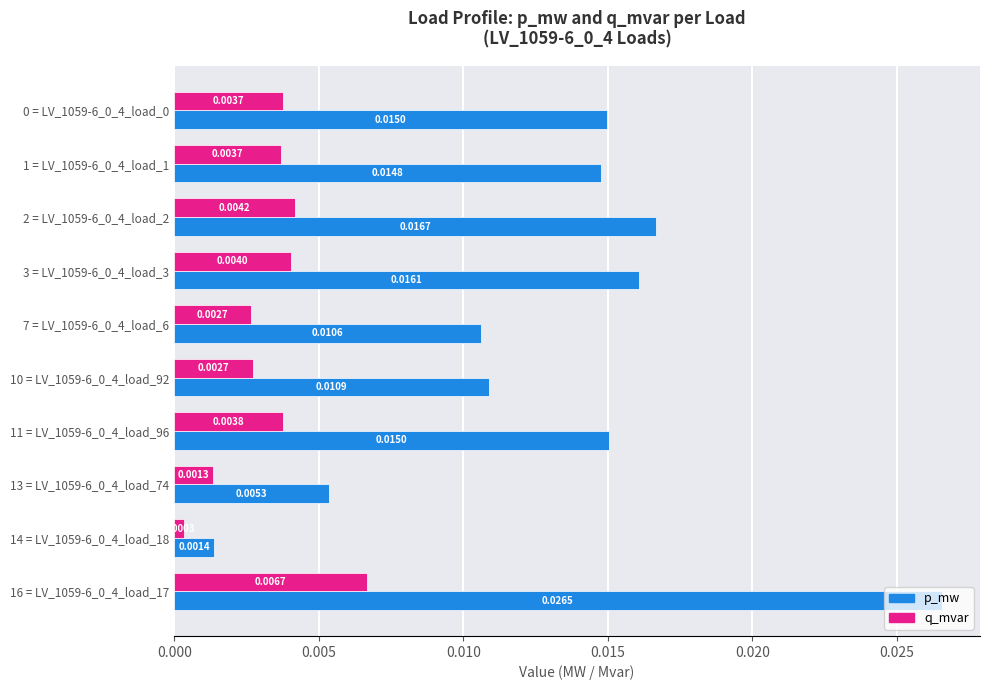

What are all the series names shown in the legend?

p_mw, q_mvar